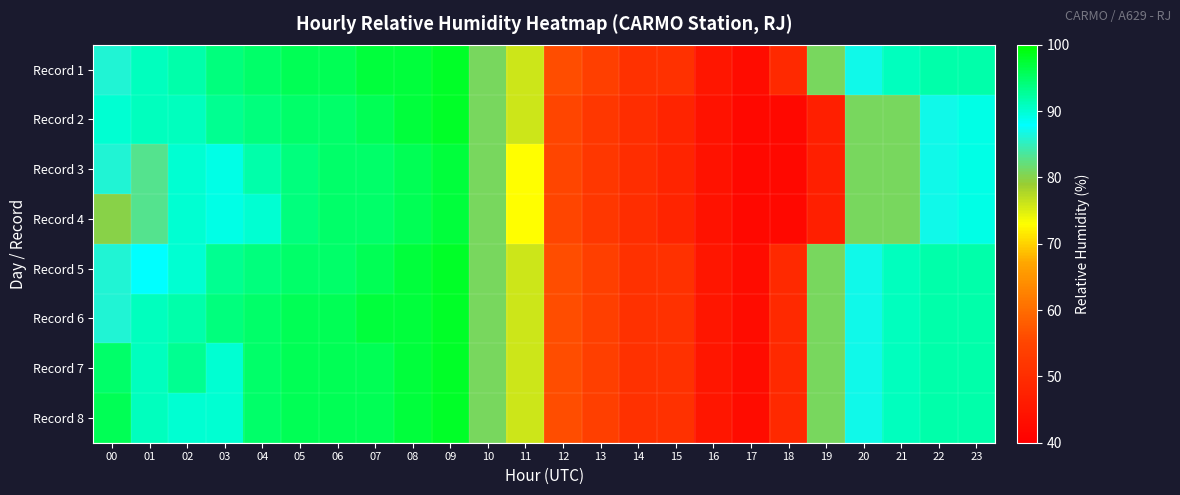

Which label corresponds to the largest value in the chart?

09